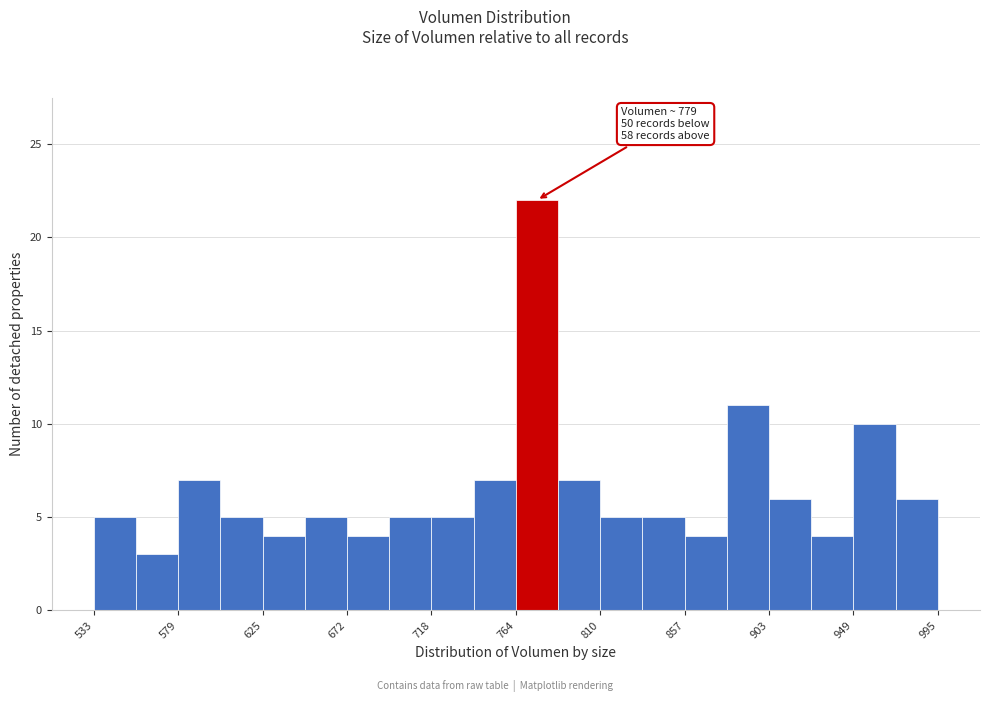

Which range on the x-axis has the tallest bar?

765 to 785